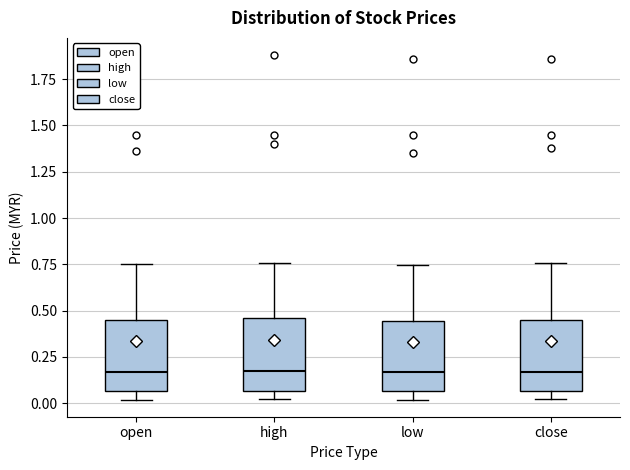

Reading left to right, transcribe this box plot: for each box, give where its median line is, the range the box spans, and where its two whiskers end, as read against the y-axis. The values are not printed on the chart, so give them approximately, as read against the axis.

open: median 0.15, box 0.05 to 0.45, whiskers 0.00 to 0.75
high: median 0.15, box 0.05 to 0.45, whiskers 0.05 (just below the box's lower edge) to 0.75
low: median 0.15, box 0.05 to 0.45, whiskers 0.00 to 0.75
close: median 0.15, box 0.05 to 0.45, whiskers 0.05 (just below the box's lower edge) to 0.75